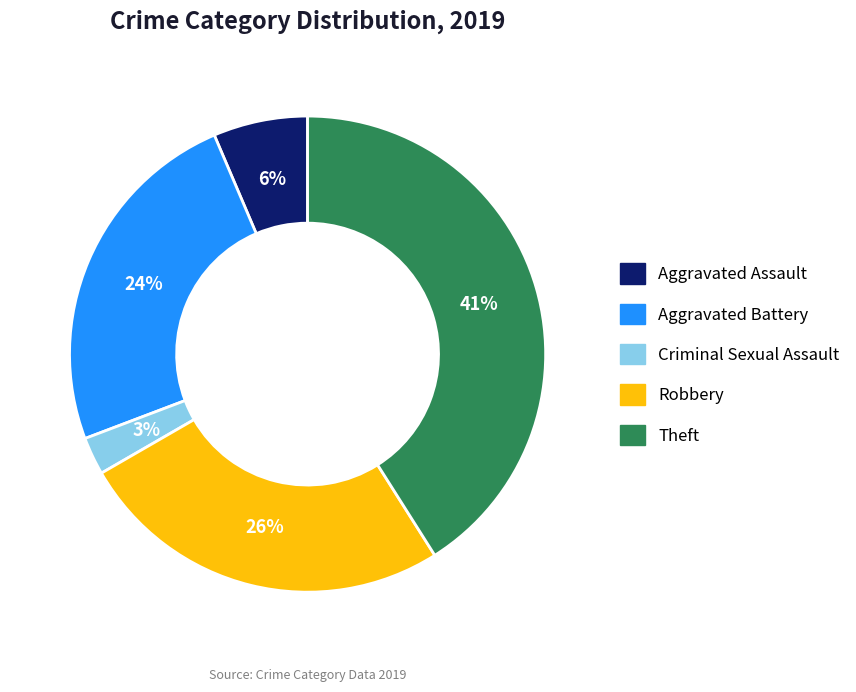

To the nearest percent, what is the average slice percentage?

20%